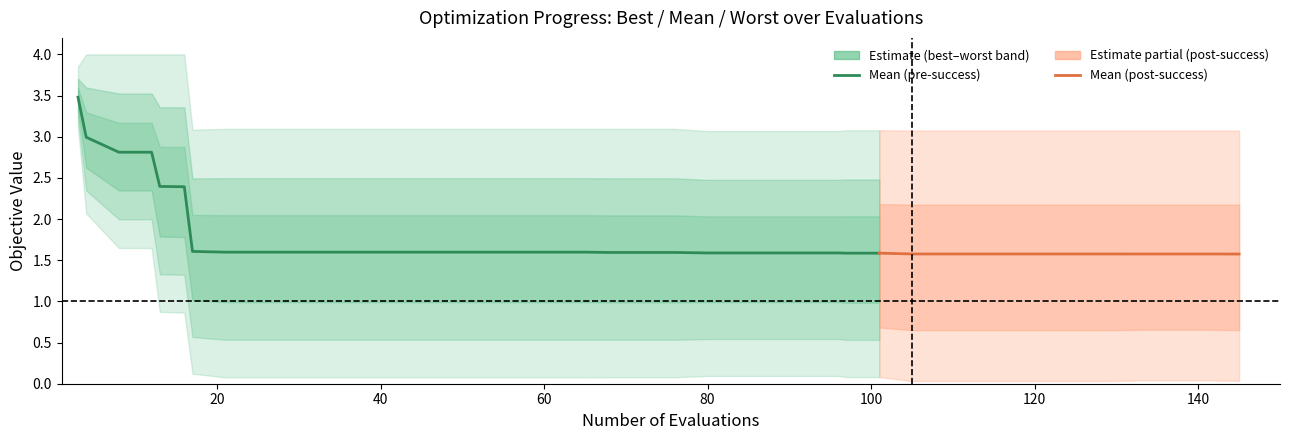

Where is worst nearest to the value 3?

22